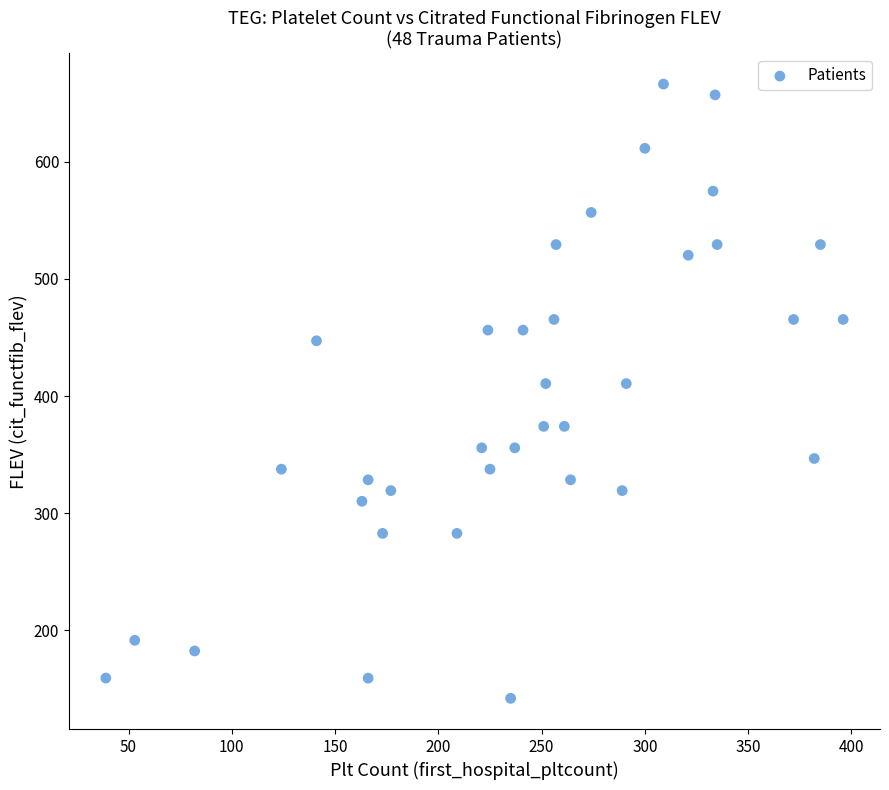

What is the range of Y values (max minus min)?

524.0